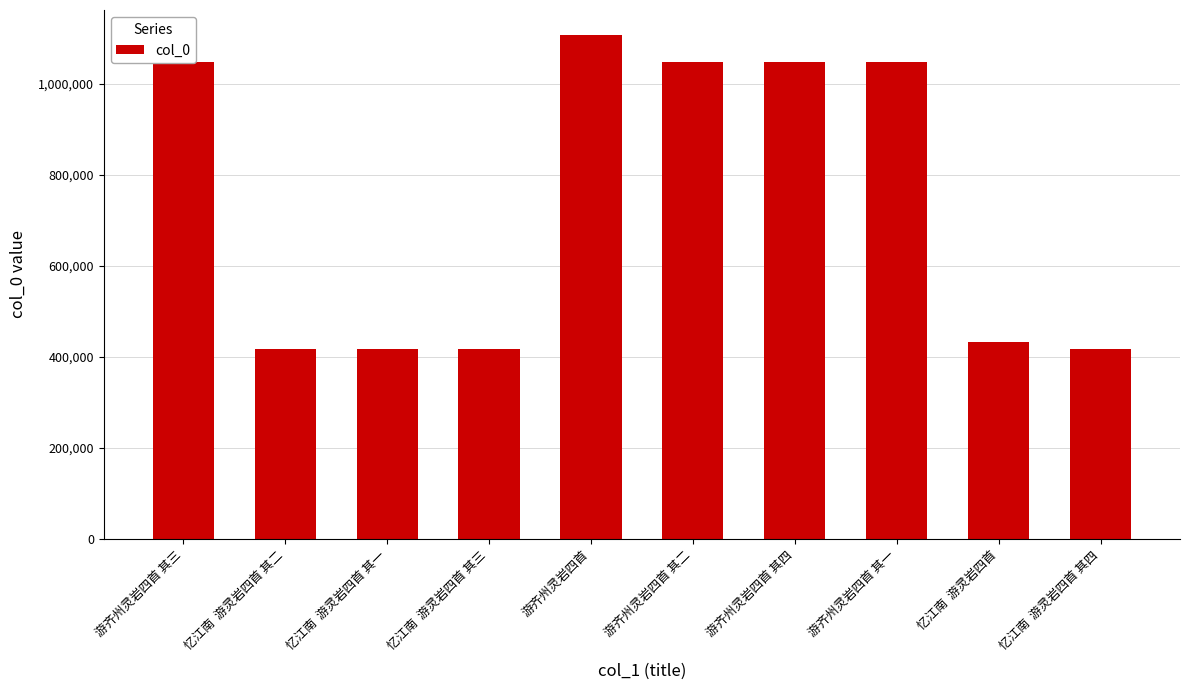

Which has a higher value, 忆江南  游灵岩四首 其三 or 游齐州灵岩四首?

游齐州灵岩四首